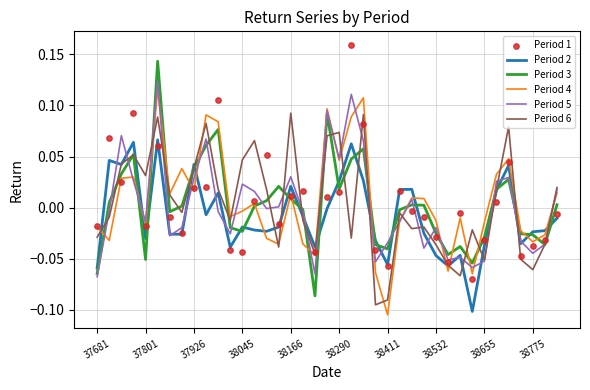

True or false: Period 4 has a value of -0.0 at 38411.

False